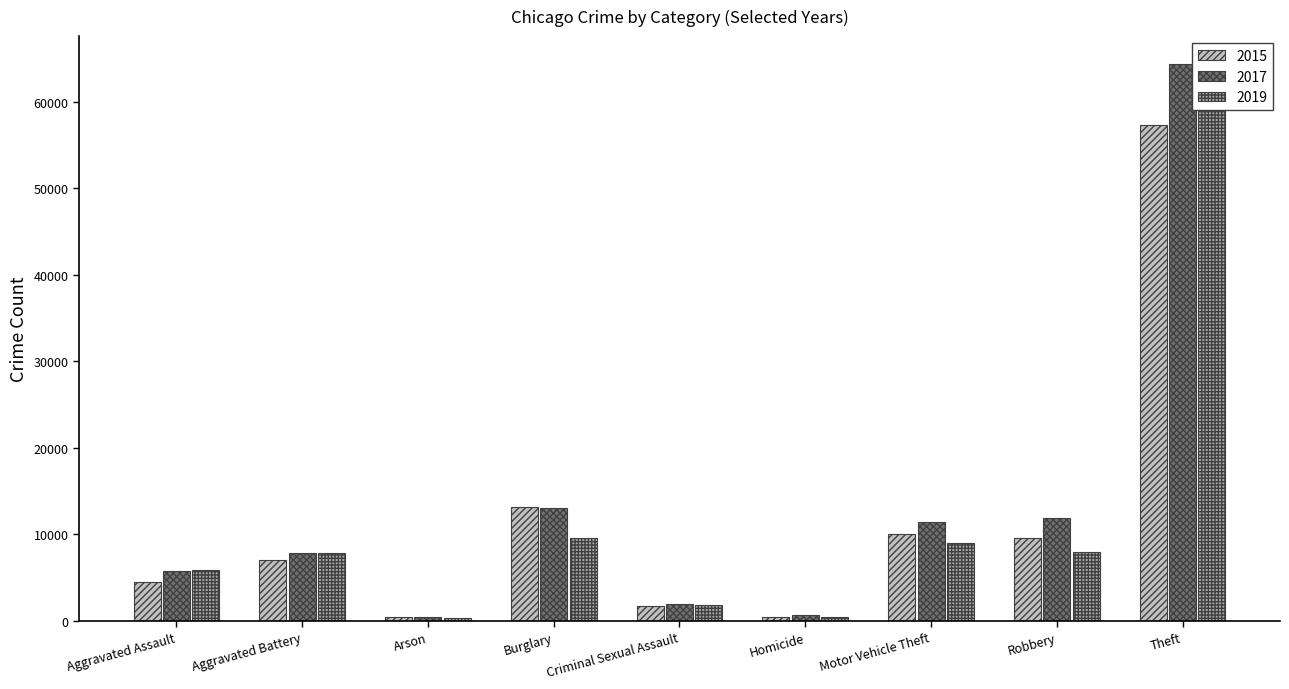

Reading left to right, extract all data points from this chart.

2015: 4480	7018	448	13184	1680	496	10068	9638	57350
2017: 5793	7845	444	13001	1957	672	11380	11880	64384
2019: 5841	7857	376	9638	1888	498	8977	7994	62491